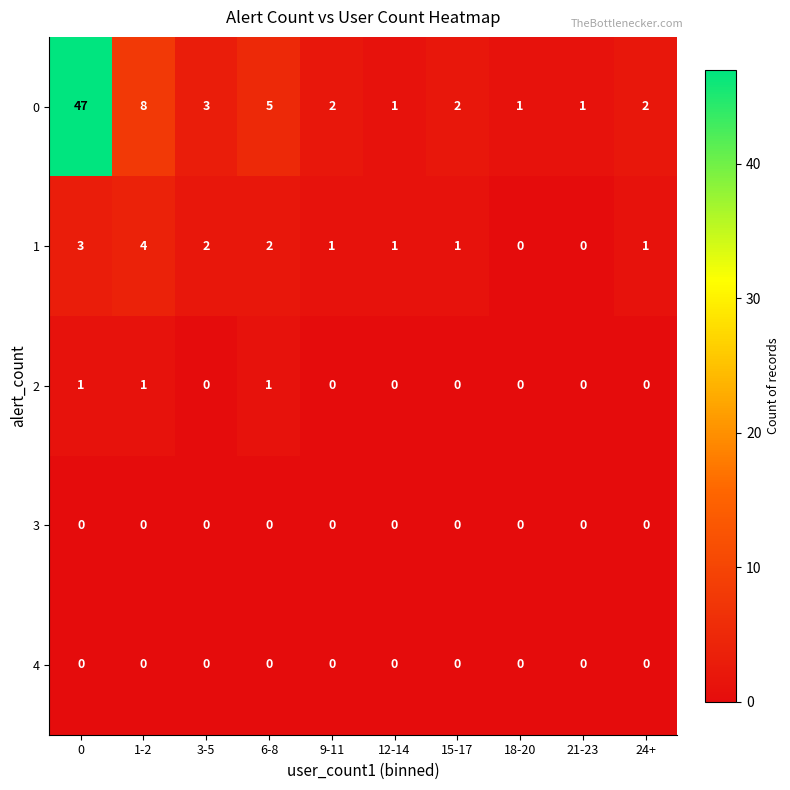

The 4 series shows 0 at 0. True or false?

True